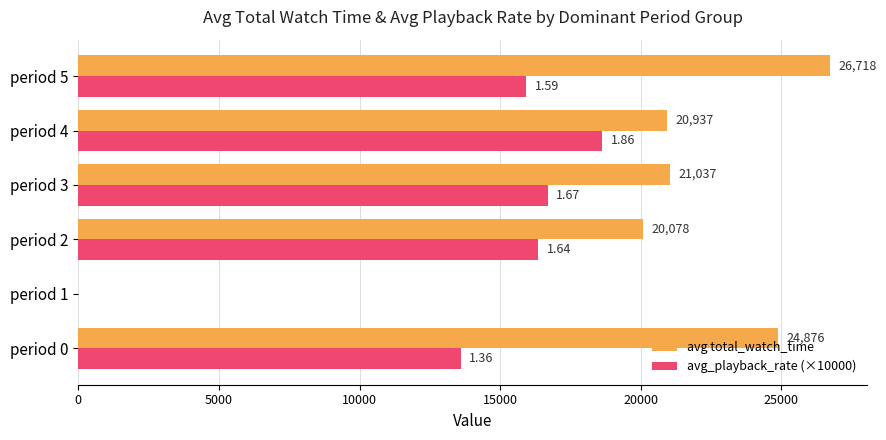

Between period 2 and period 4, which series saw the biggest shift?

avg_playback_rate (×10000)